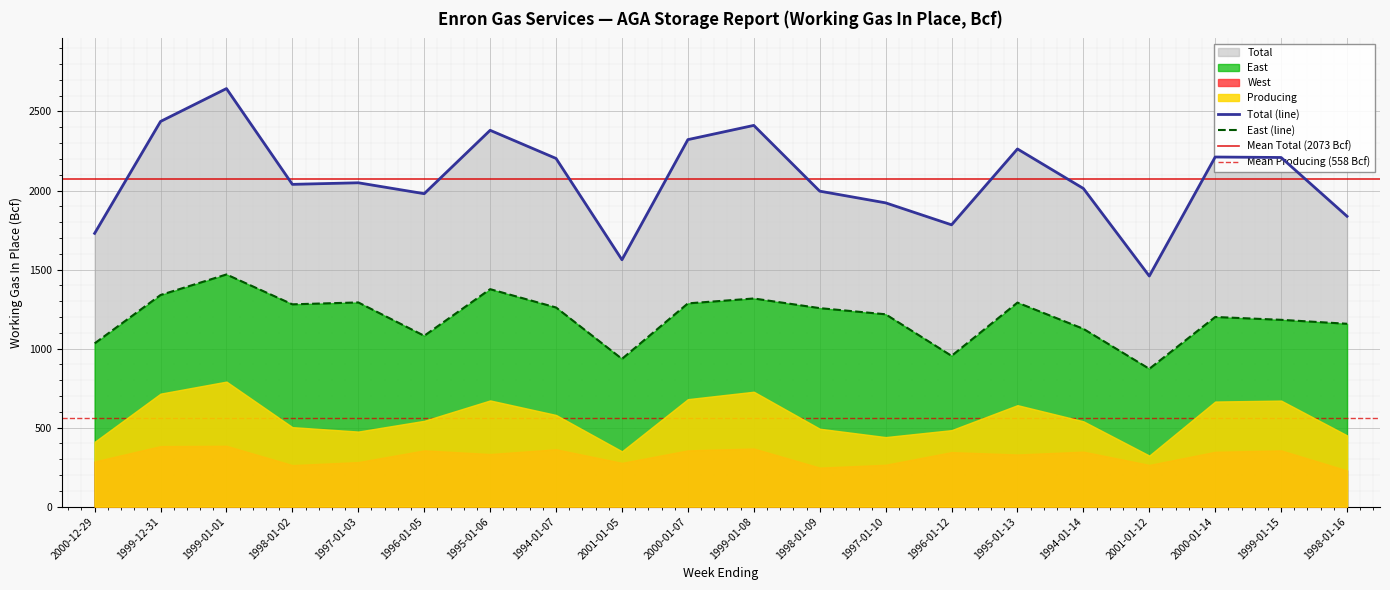

True or false: Total and East intersect in this chart.

False